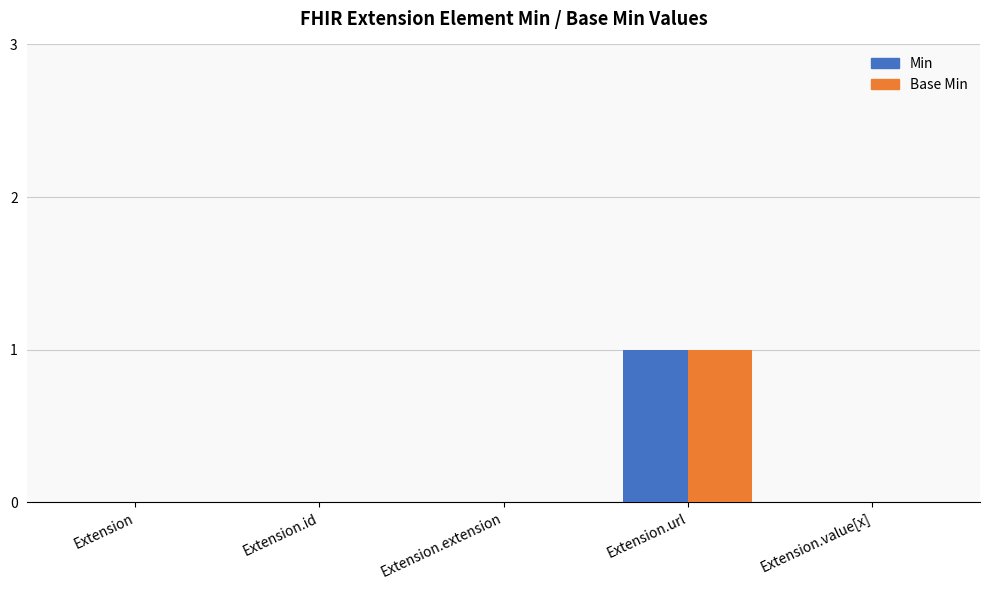

Is it true that Base Min equals 0 at Extension.id?

True